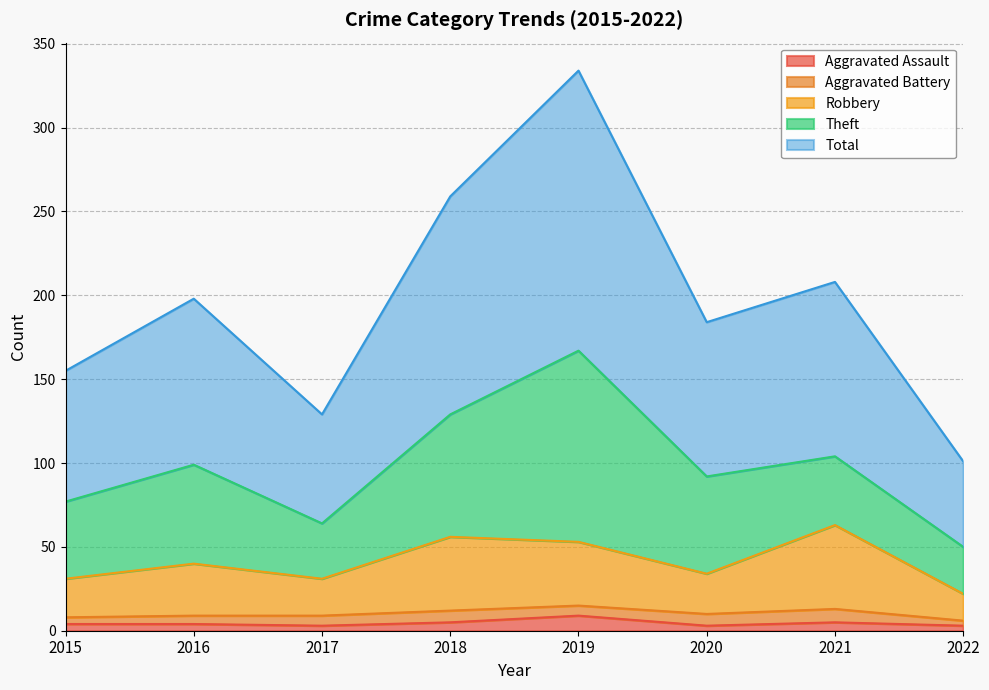

True or false: Robbery and Aggravated Assault intersect in this chart.

False